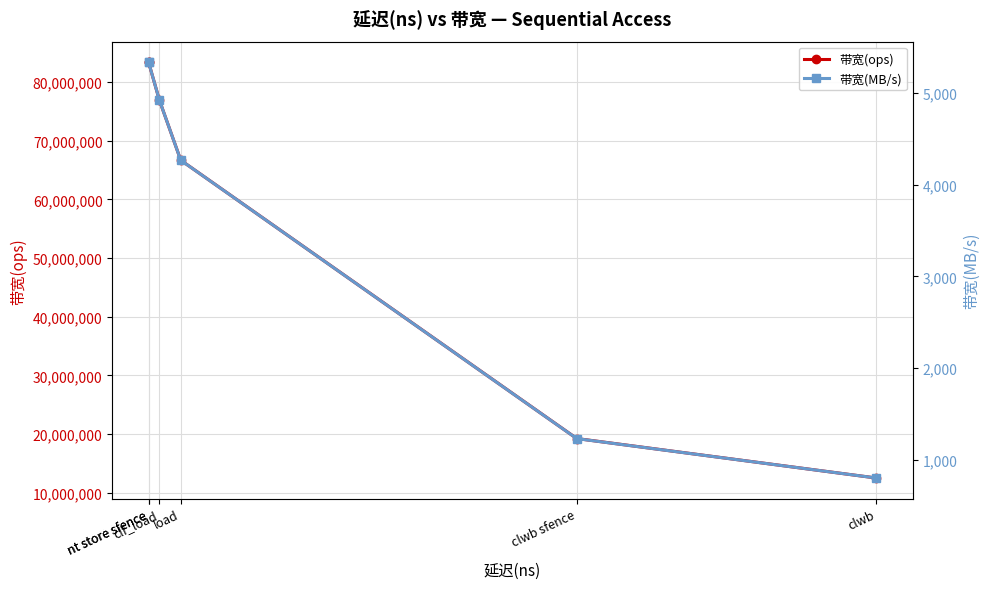

What is the average value of the 带宽(ops) series?

56997863